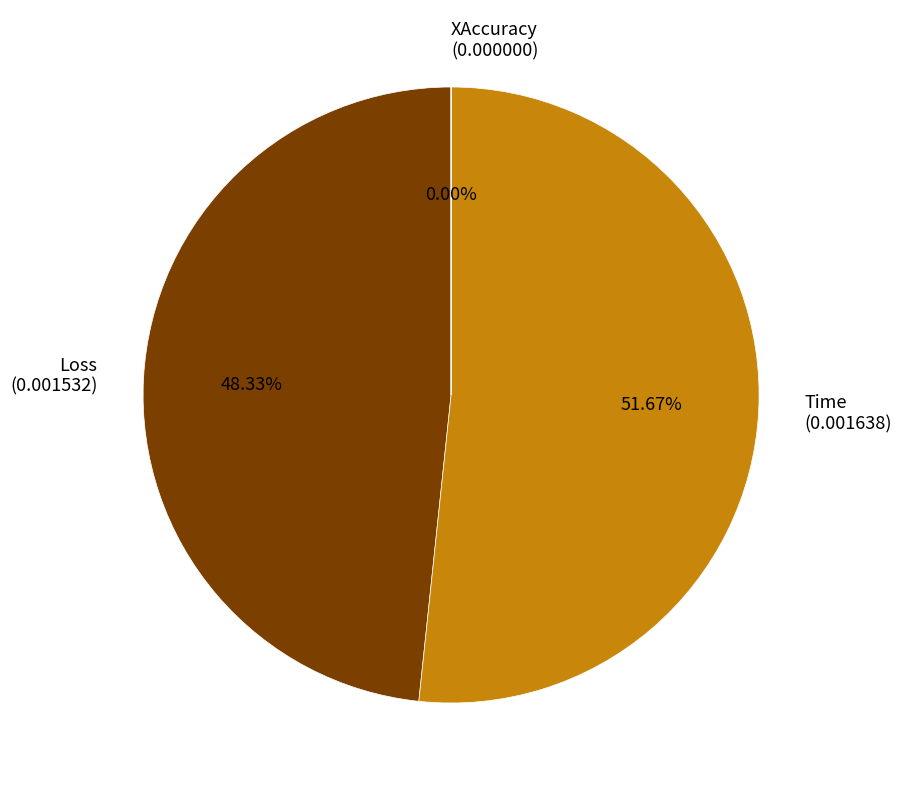

Is it true that Time is 52% of the pie?

True